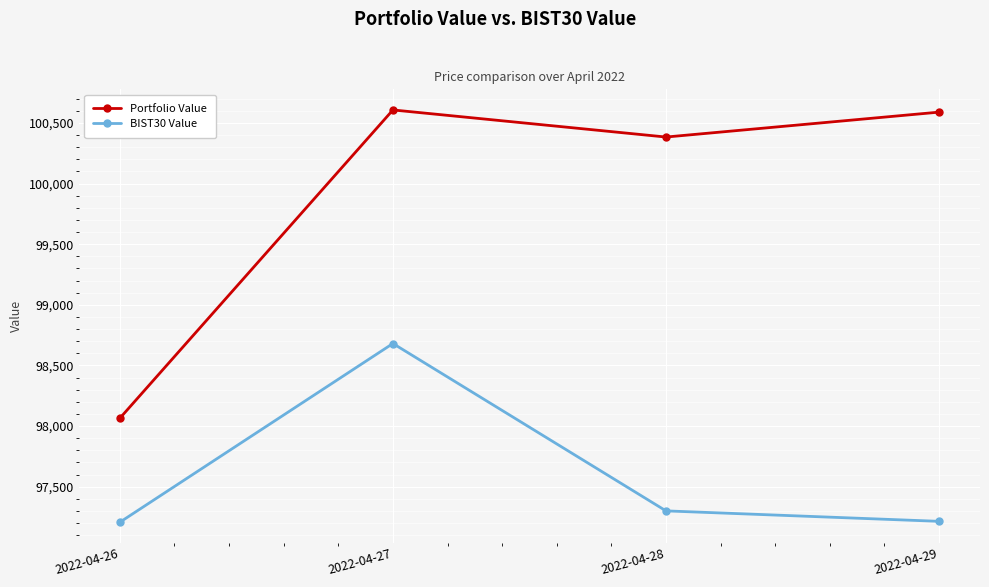

What is the value of the Portfolio Value point at the 4th from the left?

100589.0